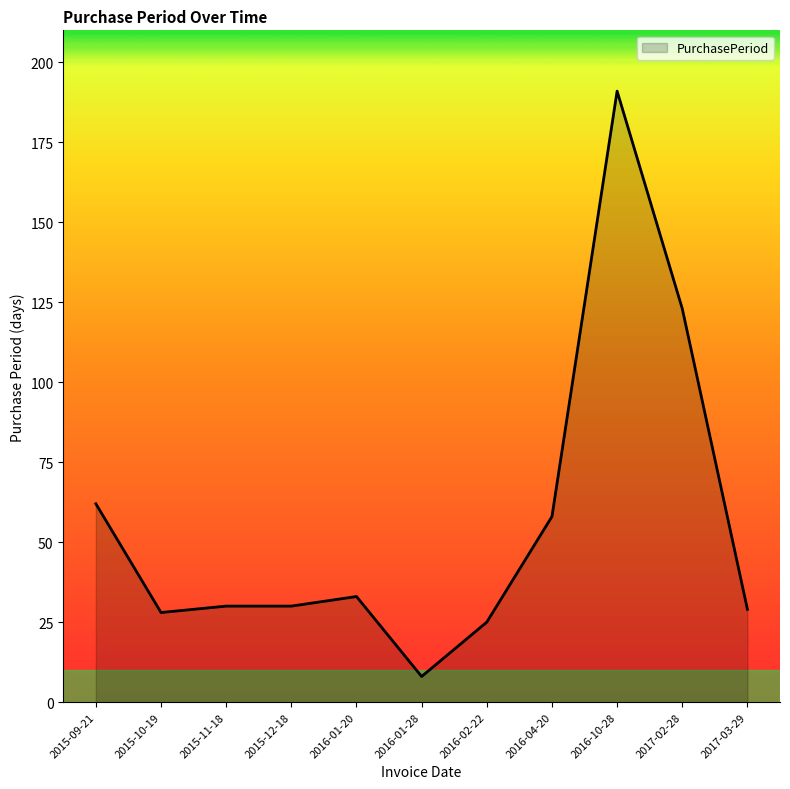

The value at 2015-10-19 is 19. True or false?

False